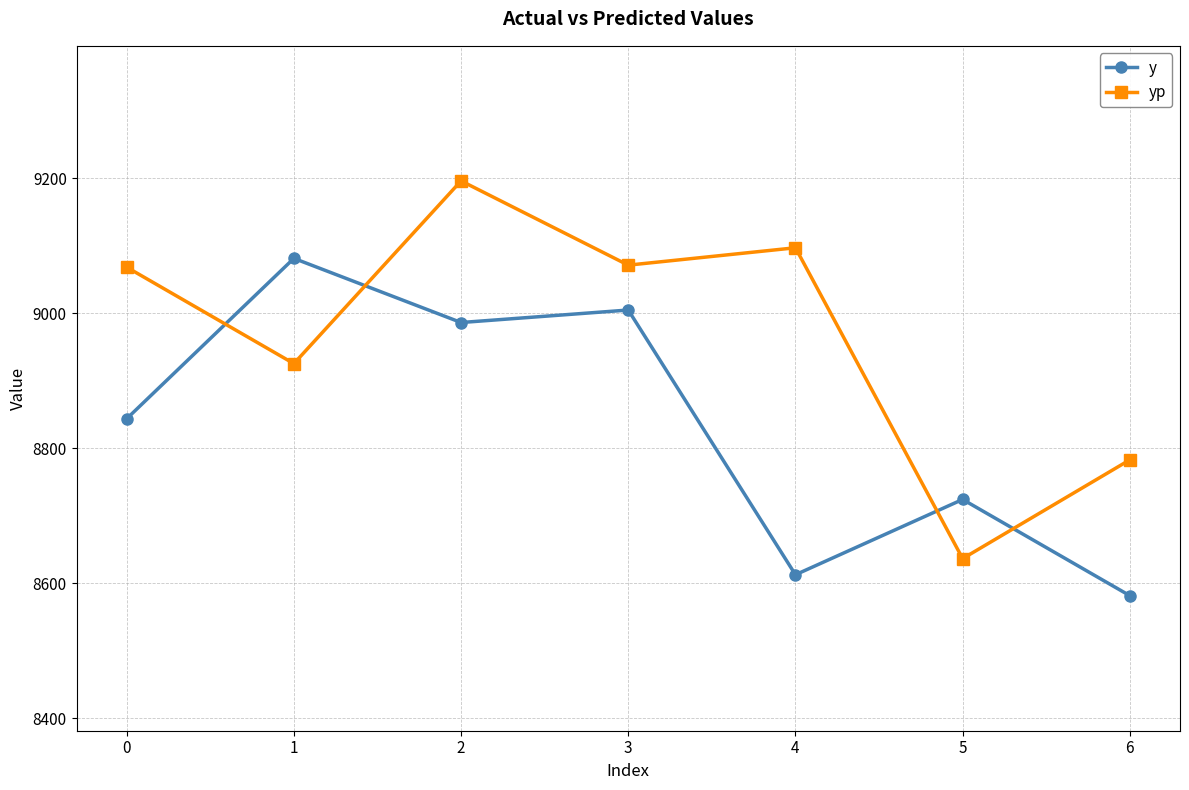

How many interior local valleys does the yp series have?

3